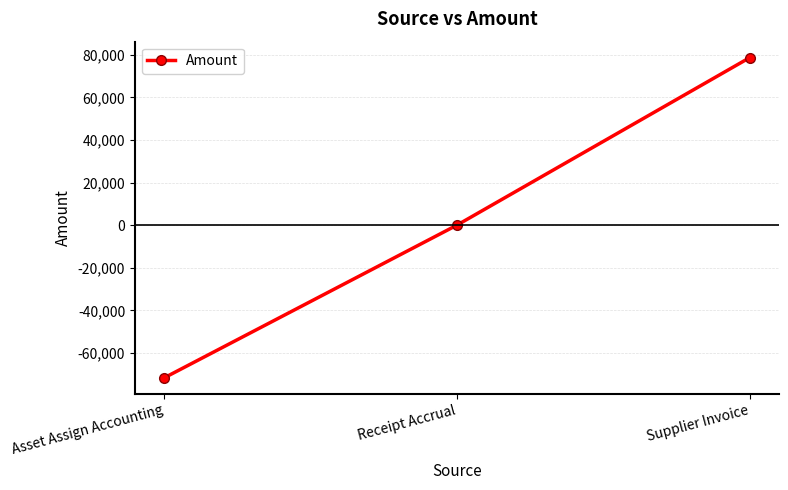

What position from the right is Supplier Invoice?

1